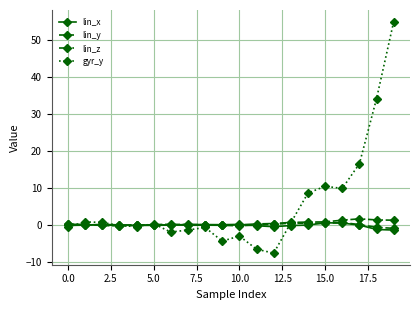

Which series has the largest range (max minus min)?

gyr_y